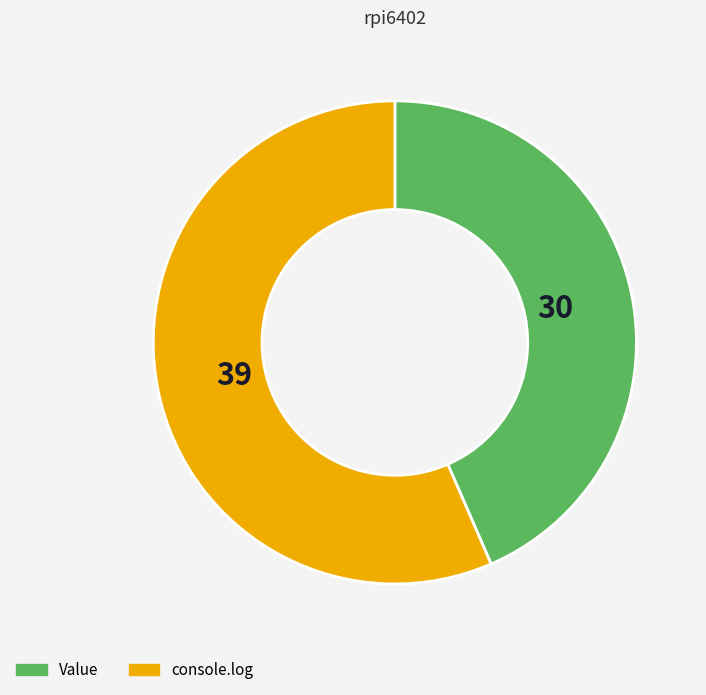

How many slices are in this pie chart?

2